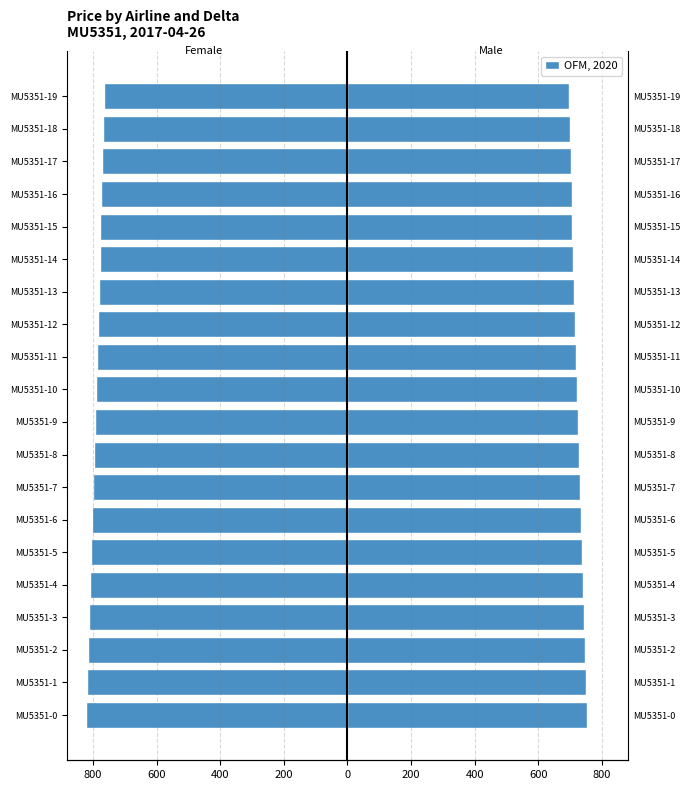

True or false: Female has a value of -494 at MU5351-1.

False